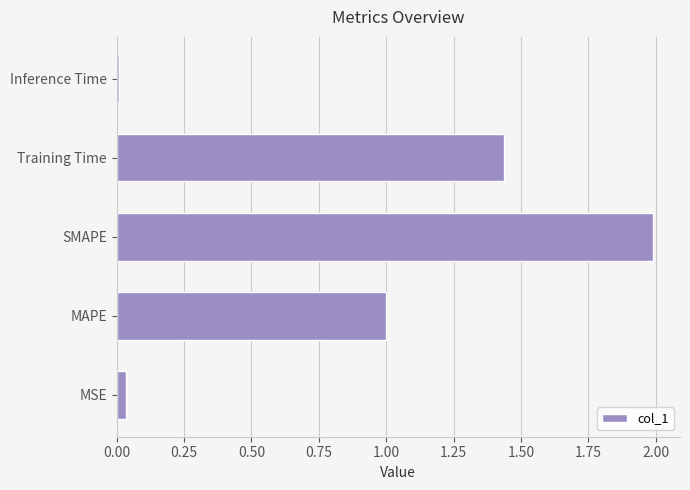

Where is the data nearest to the value 0?

Inference Time